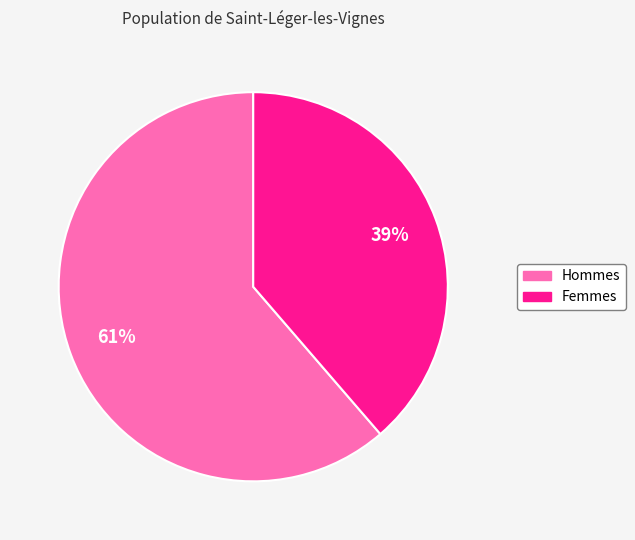

What percentage is the Femmes slice, to the nearest percent?

39%